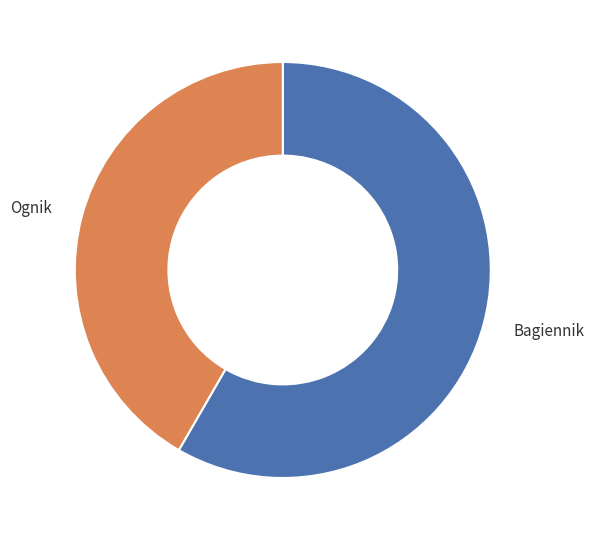

Between Bagiennik and Ognik, which is larger?

Bagiennik